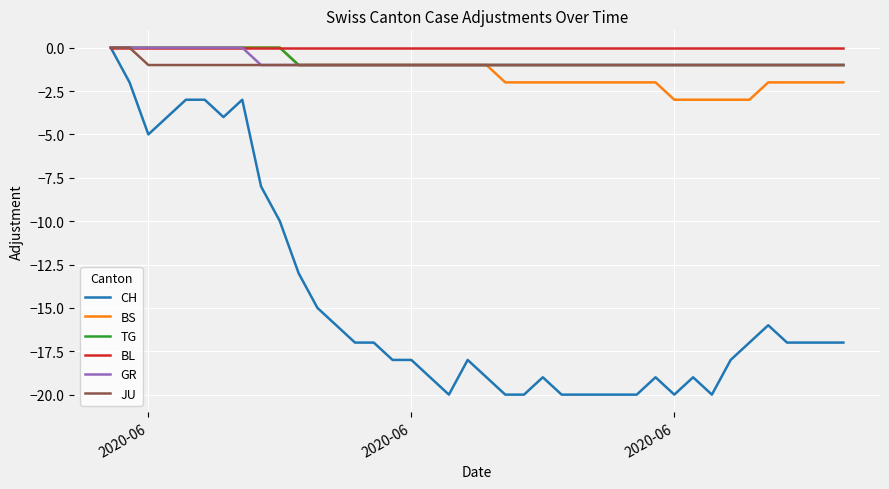

What is the smallest value displayed?

-20